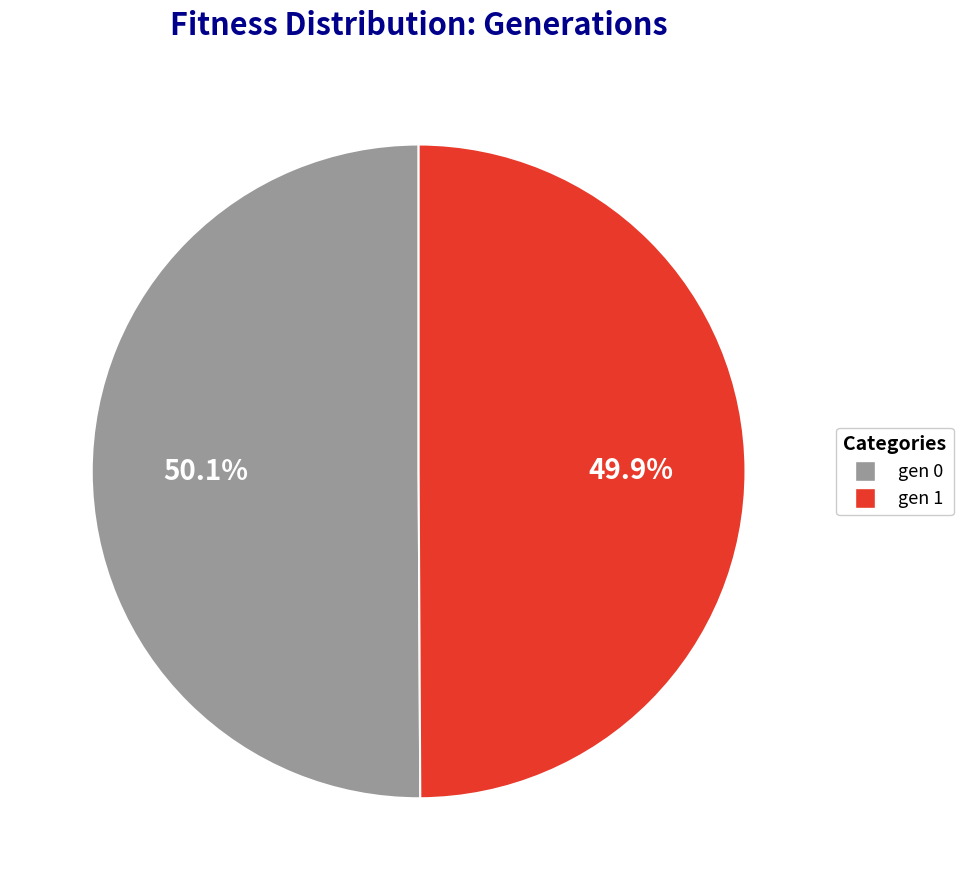

What percentage is the gen 0 slice, to the nearest percent?

50%